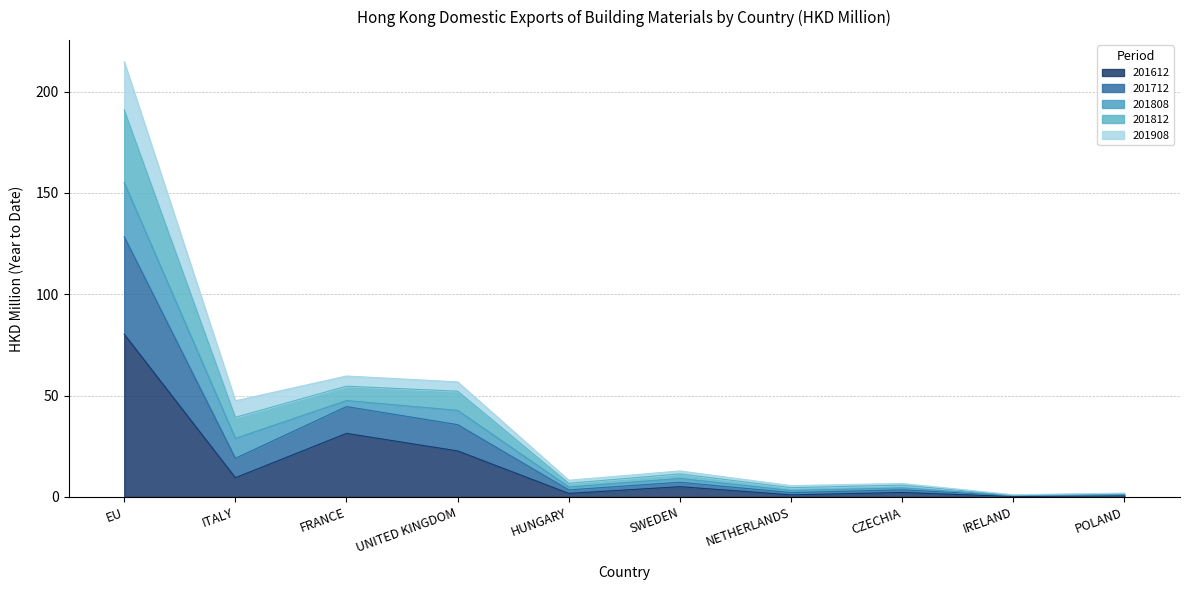

How many categories are shown in the chart?

10